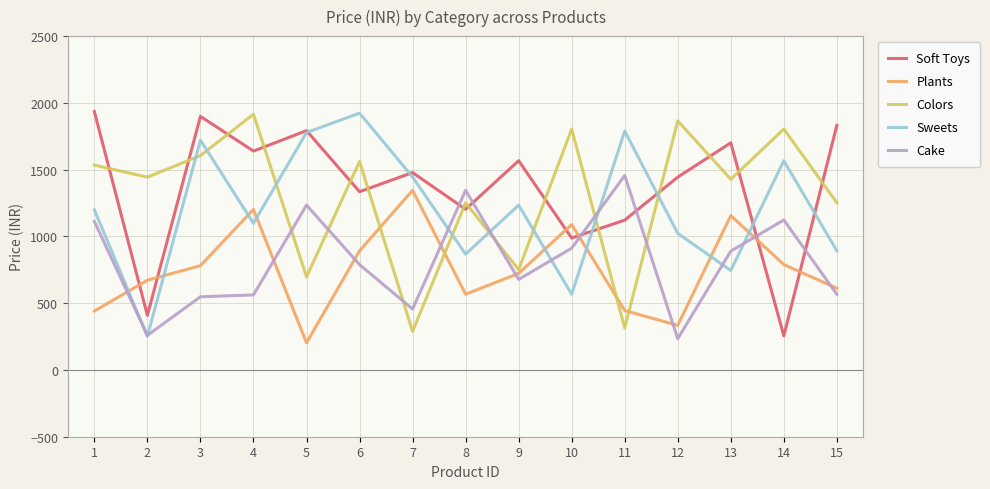

The Soft Toys series shows 988 at 10. True or false?

True